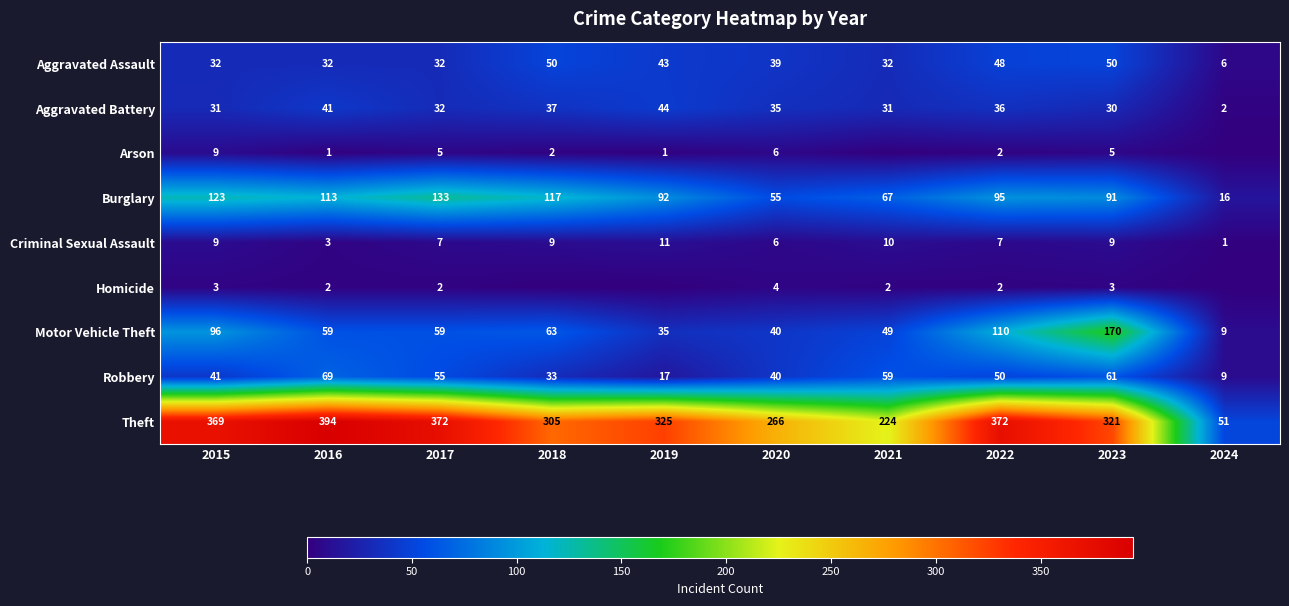

What is the sum of all Aggravated Battery values?

319